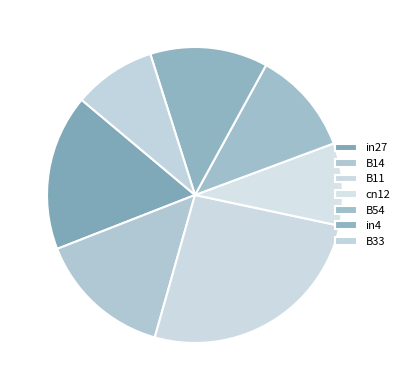

What is the change in value from in27 to in4?

-0.1